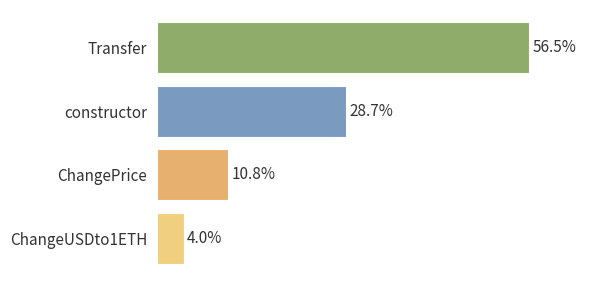

Approximately how many times larger is the value at ChangePrice compared to ChangeUSDto1ETH?

2.7